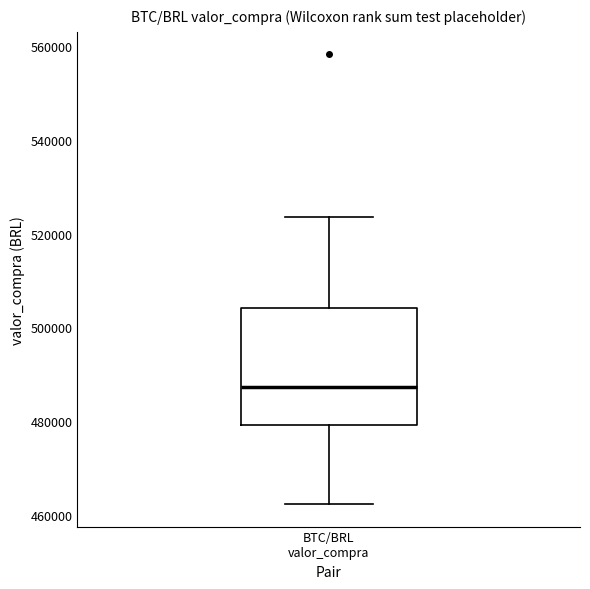

Read this box plot against the y-axis: the position of the median line, the range covered by the box, and the ends of both whiskers. The values are not printed on the chart, so give them approximately, as read against the axis.

median 488000, box 480000 to 504000, whiskers 462000 to 524000